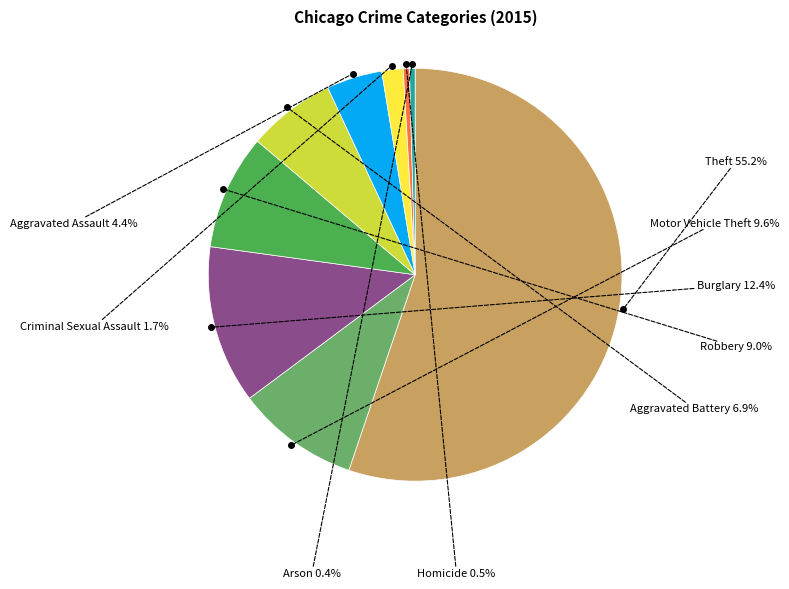

Is there a majority slice in this chart?

Yes